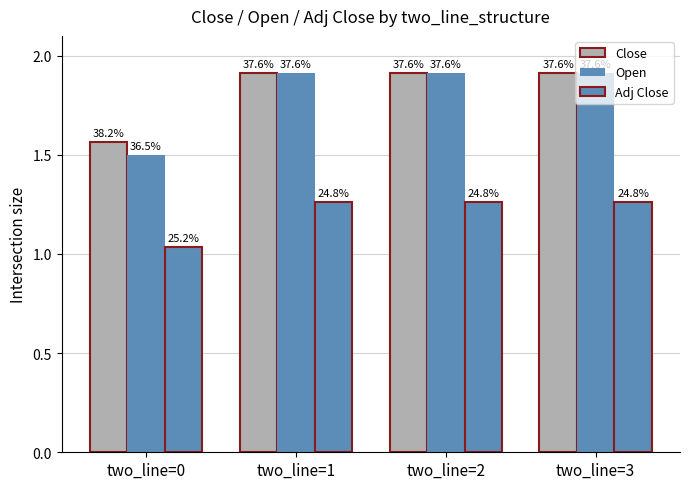

Does the chart contain any negative values?

No